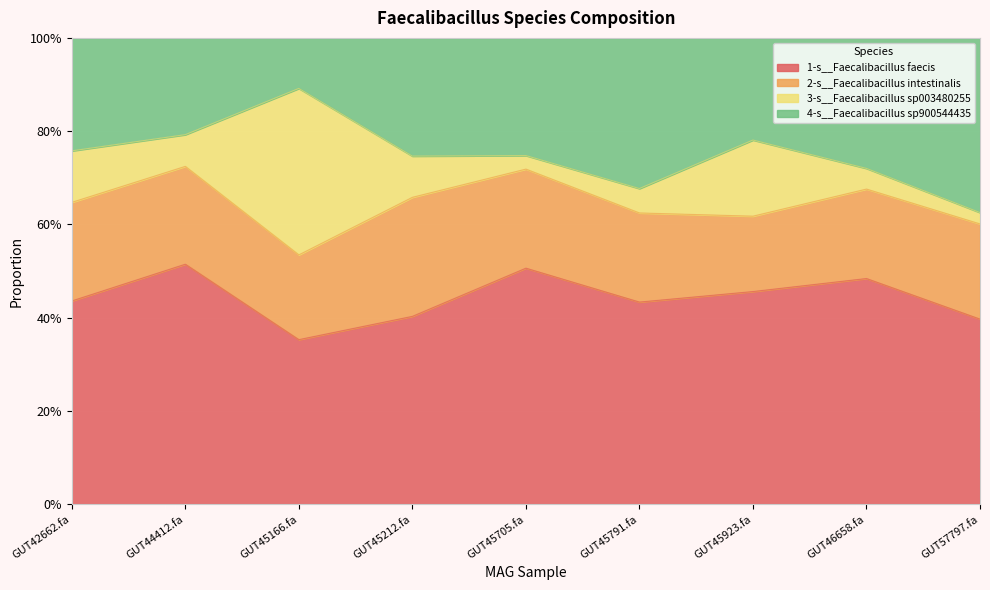

What is the minimum value for 1-s__Faecalibacillus faecis?

0.4